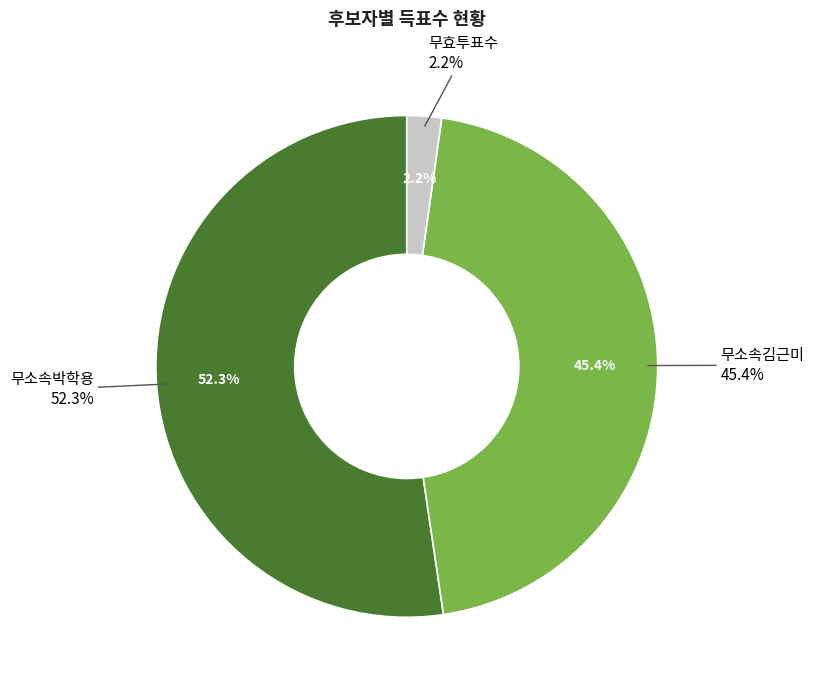

What is the majority slice?

무소속박학용